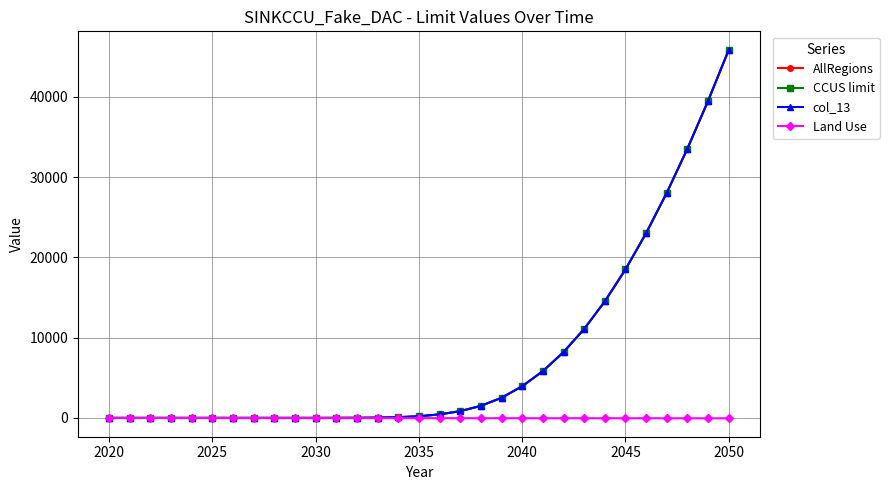

Which series has the widest spread of values?

AllRegions